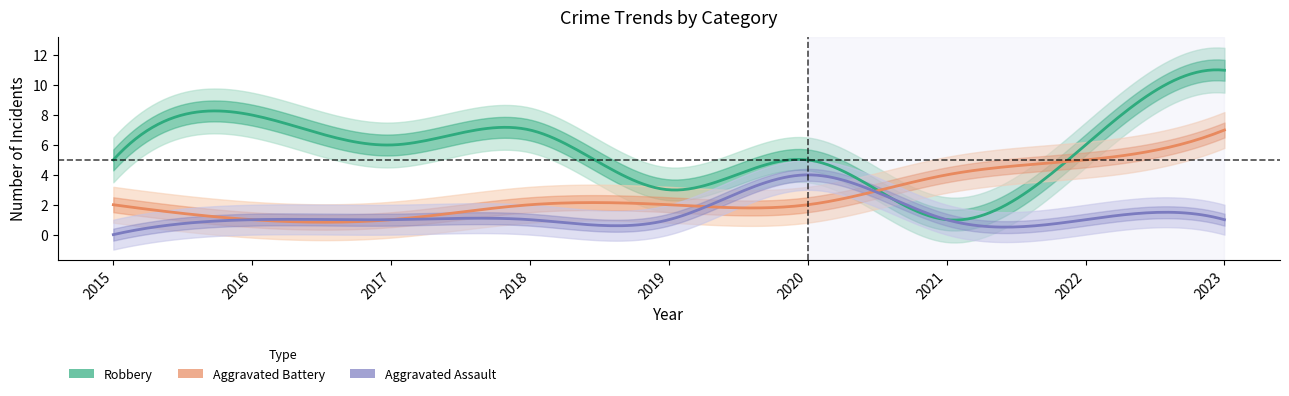

Between 2020 and 2015, which is larger?

2020